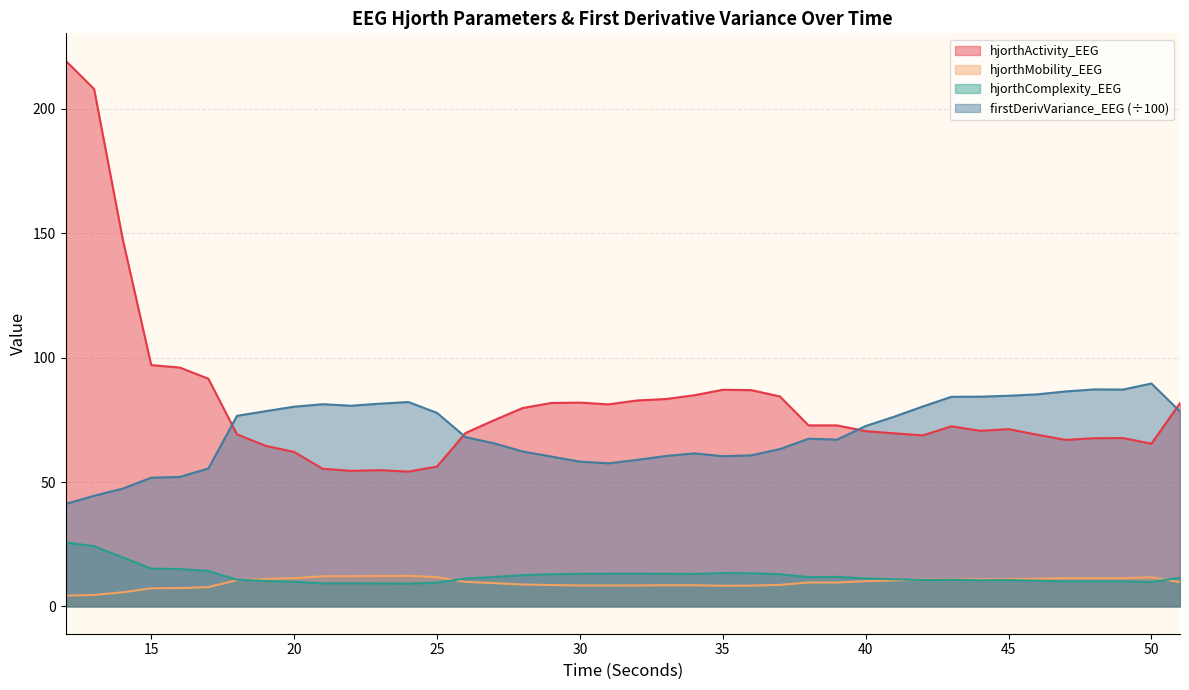

The firstDerivVariance_EEG series shows 82.2 at 24. True or false?

True